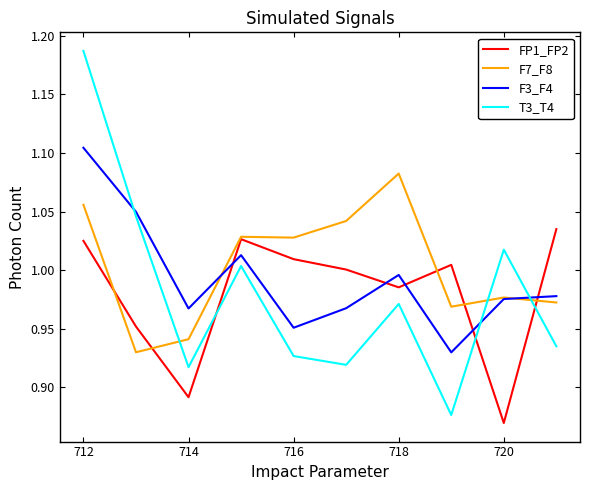

How many times do F3_F4 and FP1_FP2 cross each other?

5